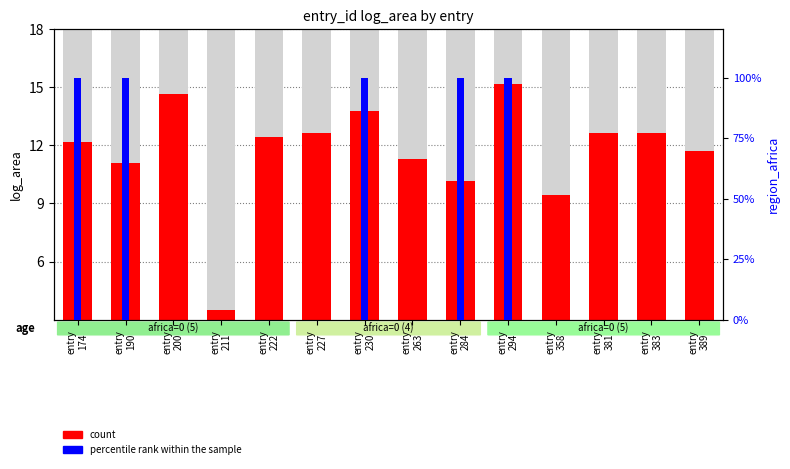

How many bars are there in each group?

2